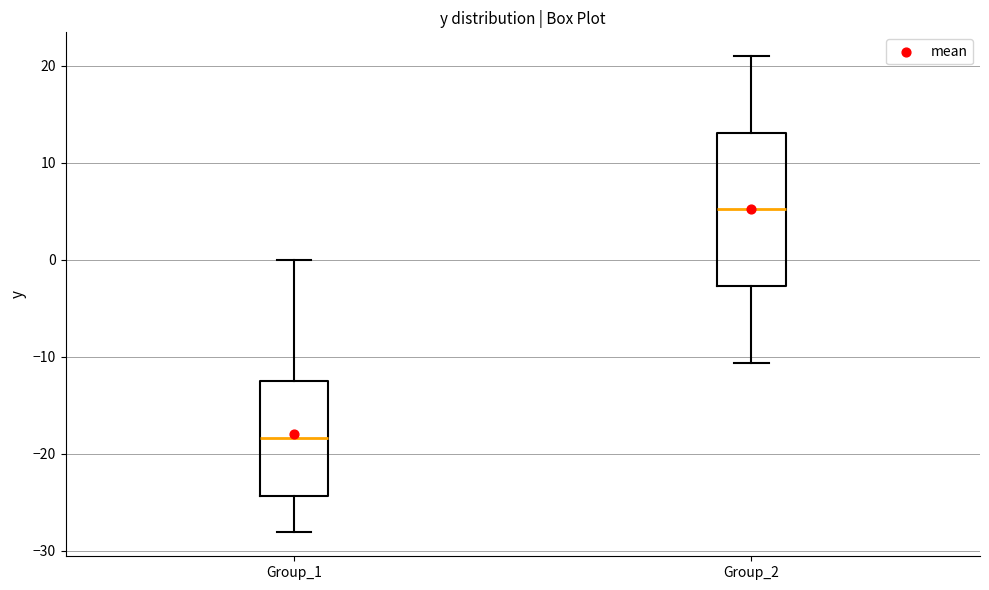

Comparing the boxes themselves (not the whiskers), which one is the tallest?

Group_2